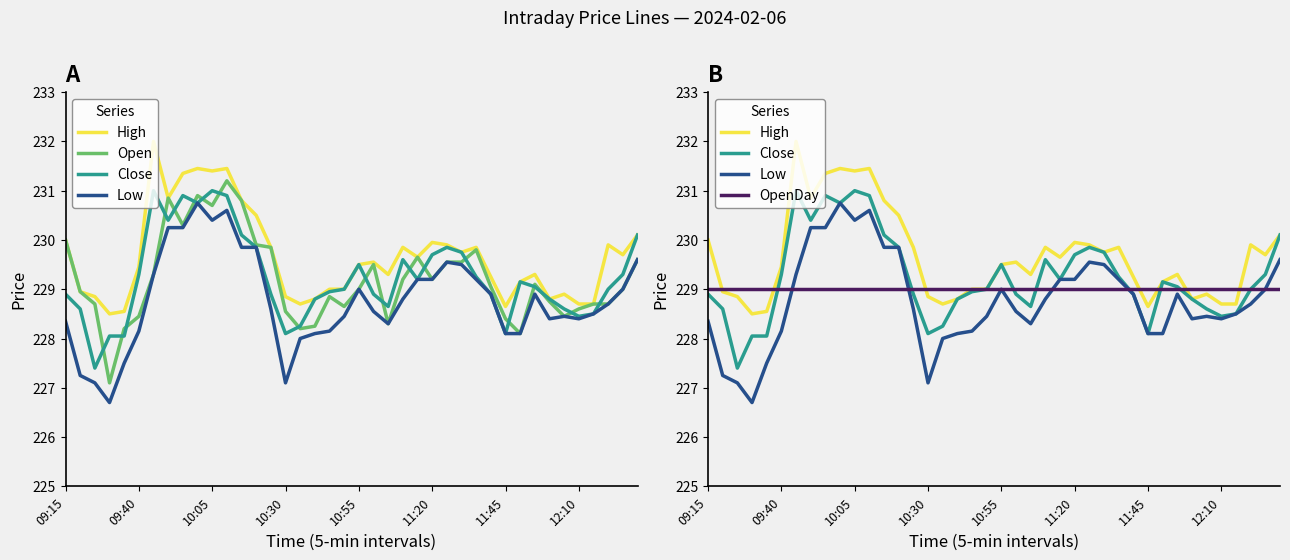

Rank the categories by Low value from highest to lowest.

9, 11, 10, 12:10, 8, 12, 13, 39, 26, 27, 11:45, 24, 25, 28, 20, 38, 29, 32, 23, 37, 14, 21, 36, 19, 34, 33, 35, 09:15, 22, 11:20, 18, 17, 30, 31, 16, 10:55, 09:40, 10:05, 15, 10:30